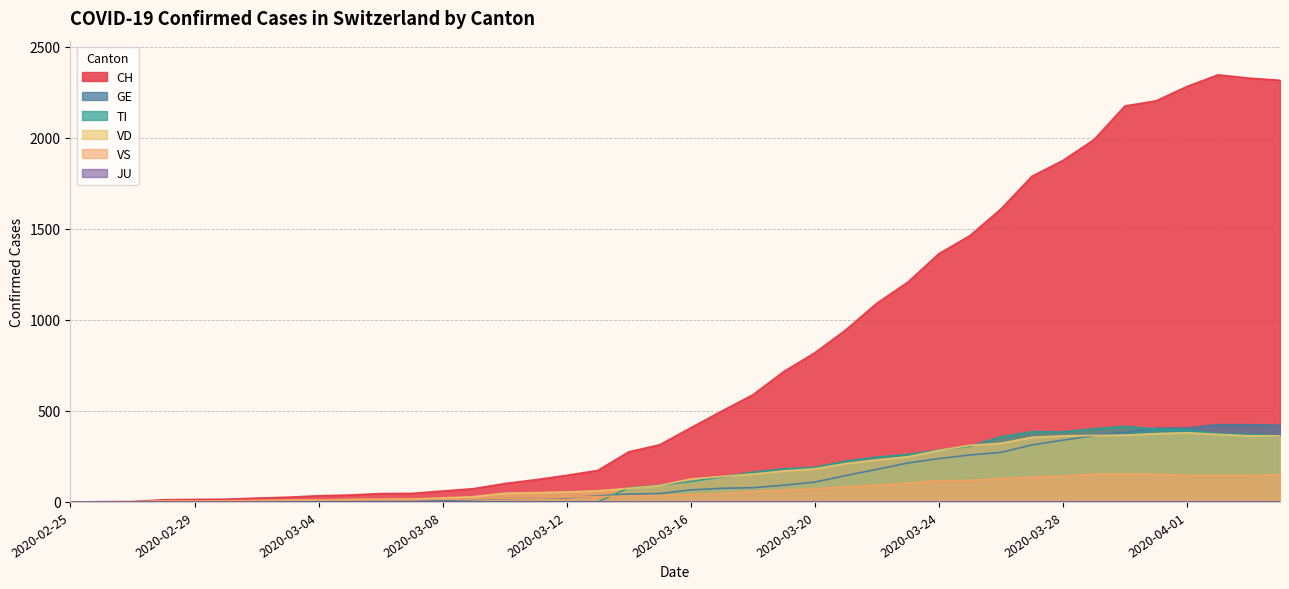

Which series has the largest total across all categories?

CH